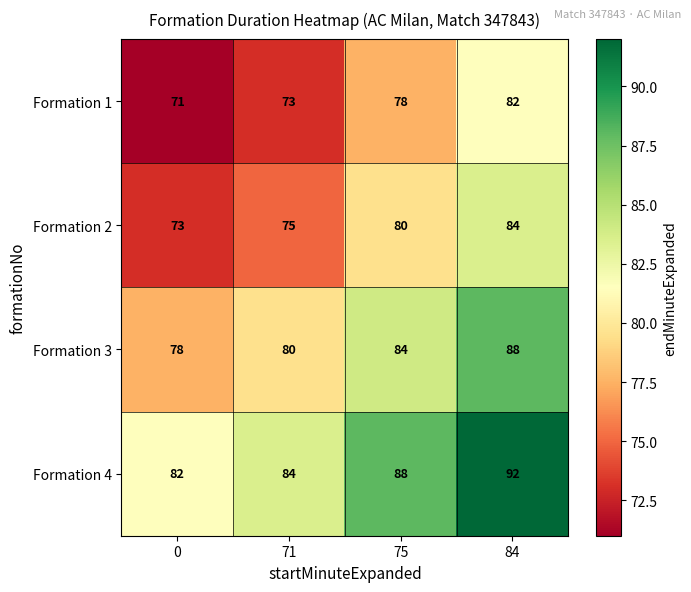

At how many categories does at least one series exceed 85?

2